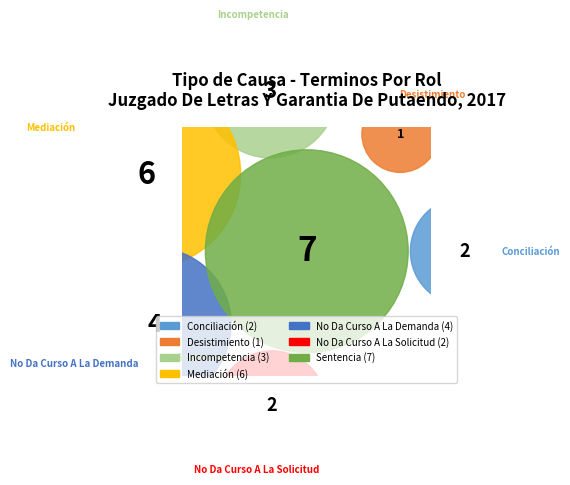

To the nearest percent, what is the average slice percentage?

14%